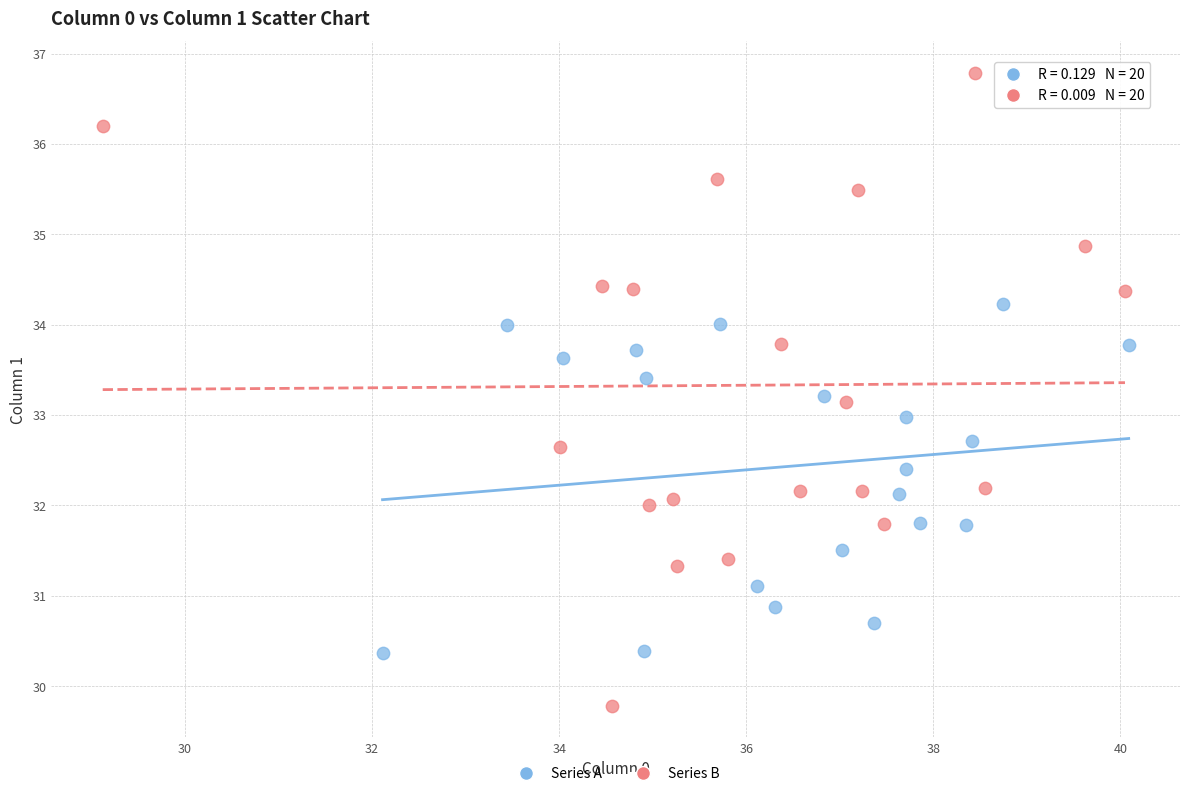

Which series contains the highest Y value?

Series B